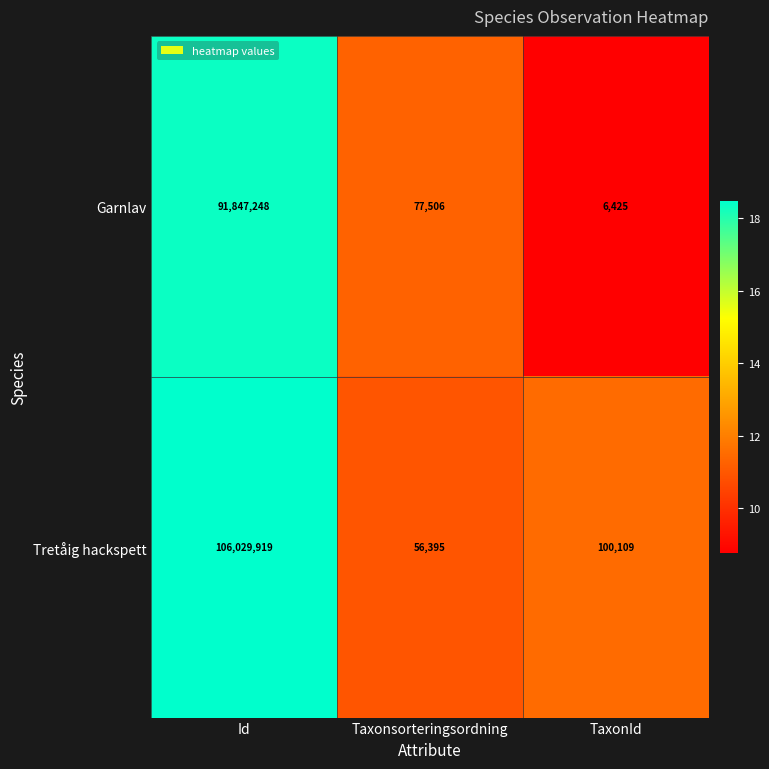

Between Taxonsorteringsordning and TaxonId, which series saw the biggest shift?

Garnlav